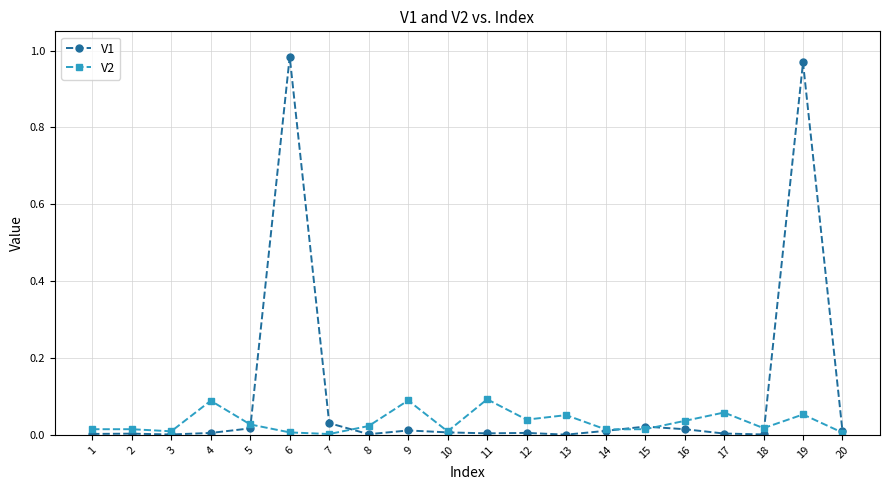

At 12, list the series in order from smallest to largest.

V1, V2